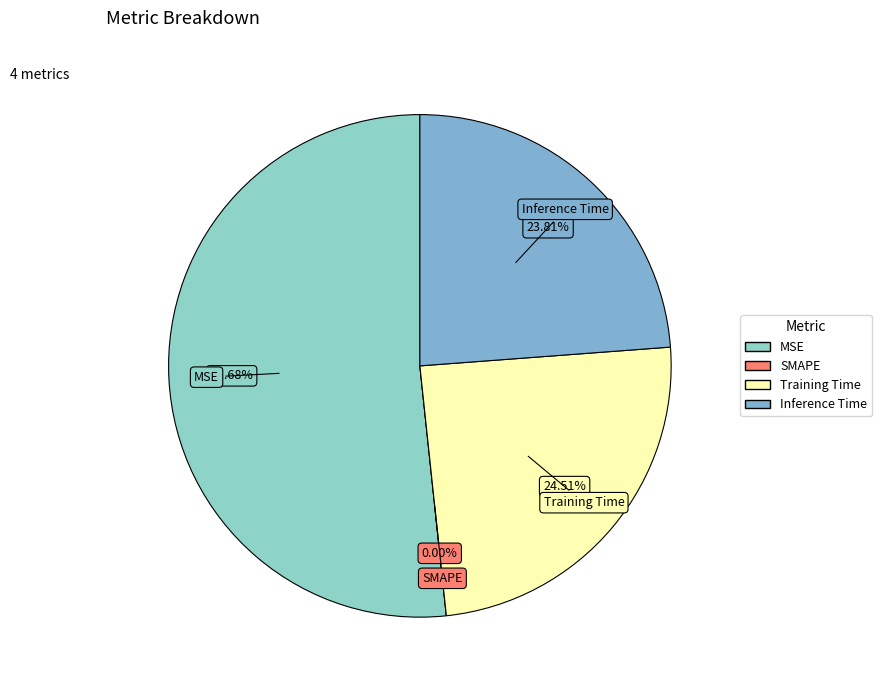

Is there a majority slice in this chart?

Yes